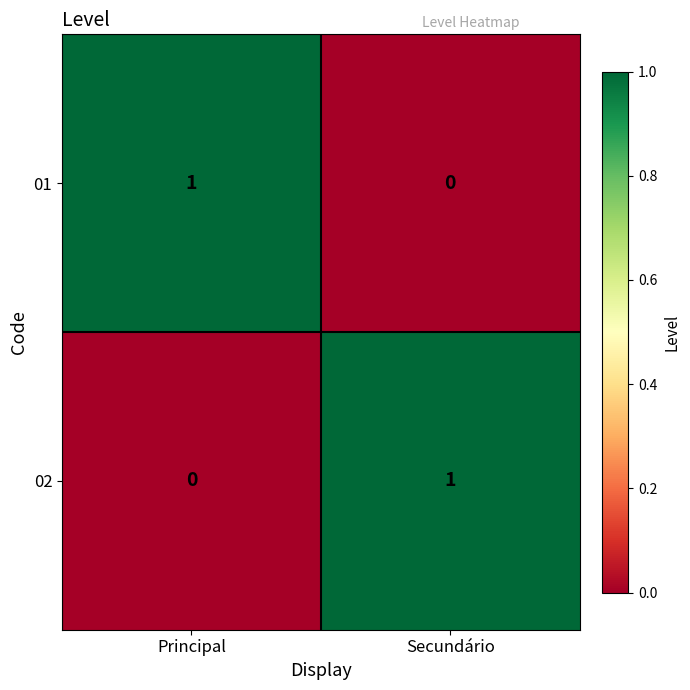

Is it true that 02 equals 1 at Secundário?

True